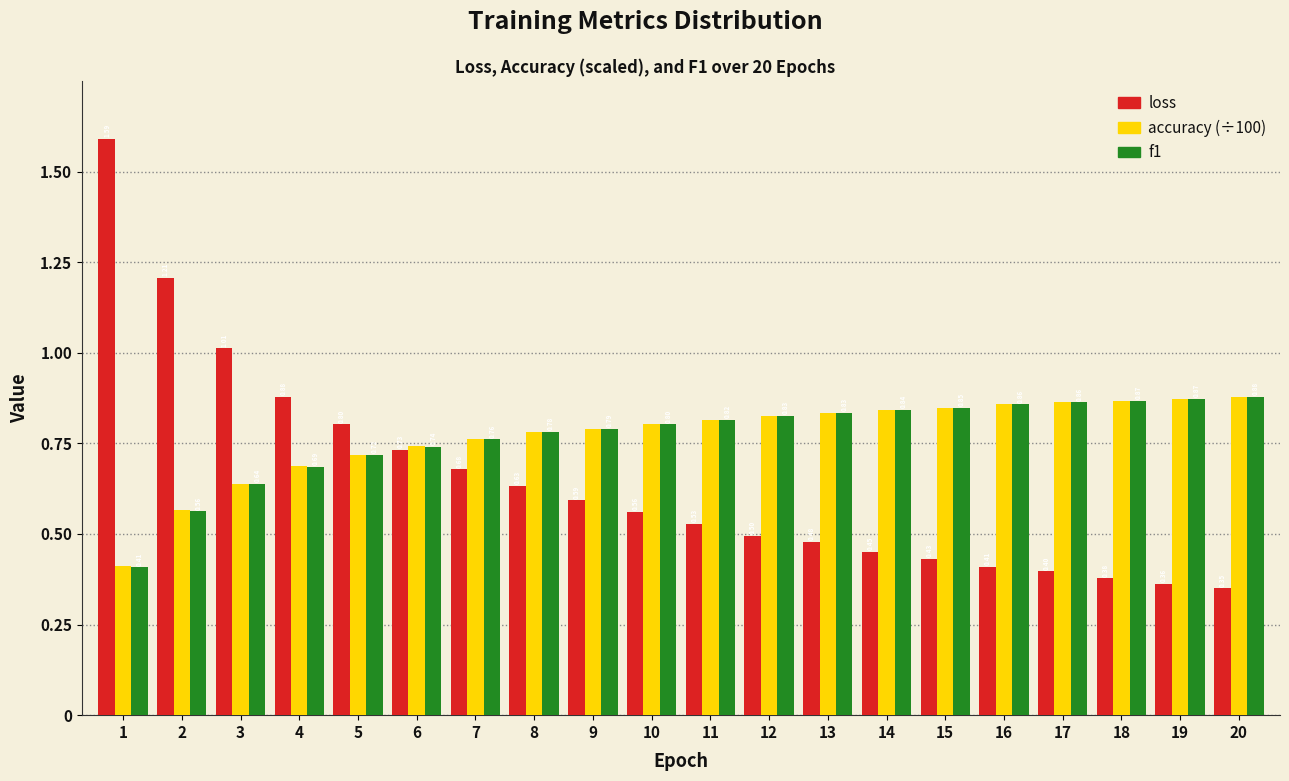

At how many categories does at least one series exceed 1?

3